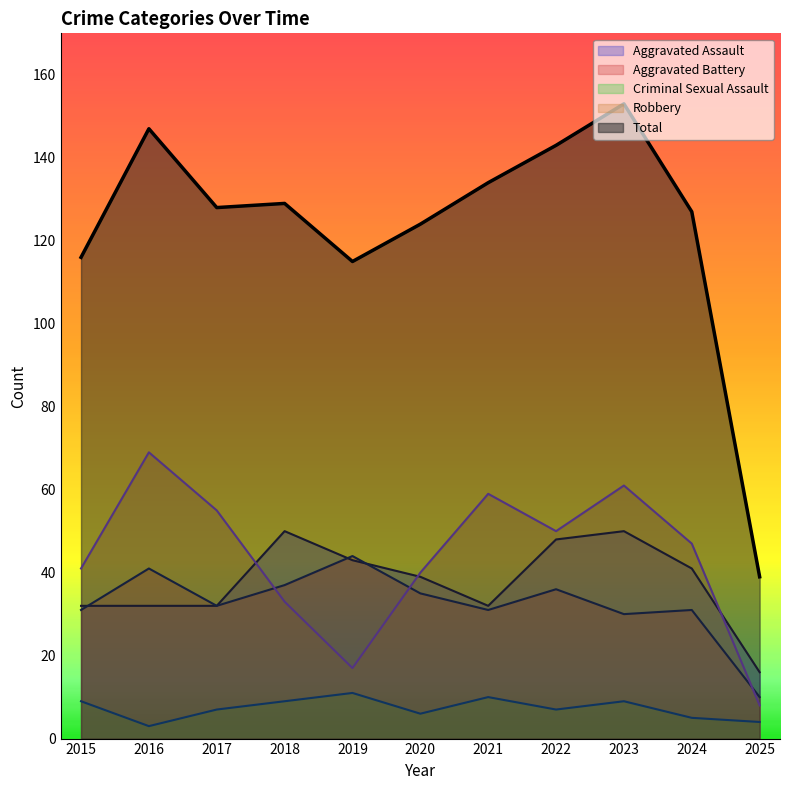

At how many categories does at least one series exceed 15?

11